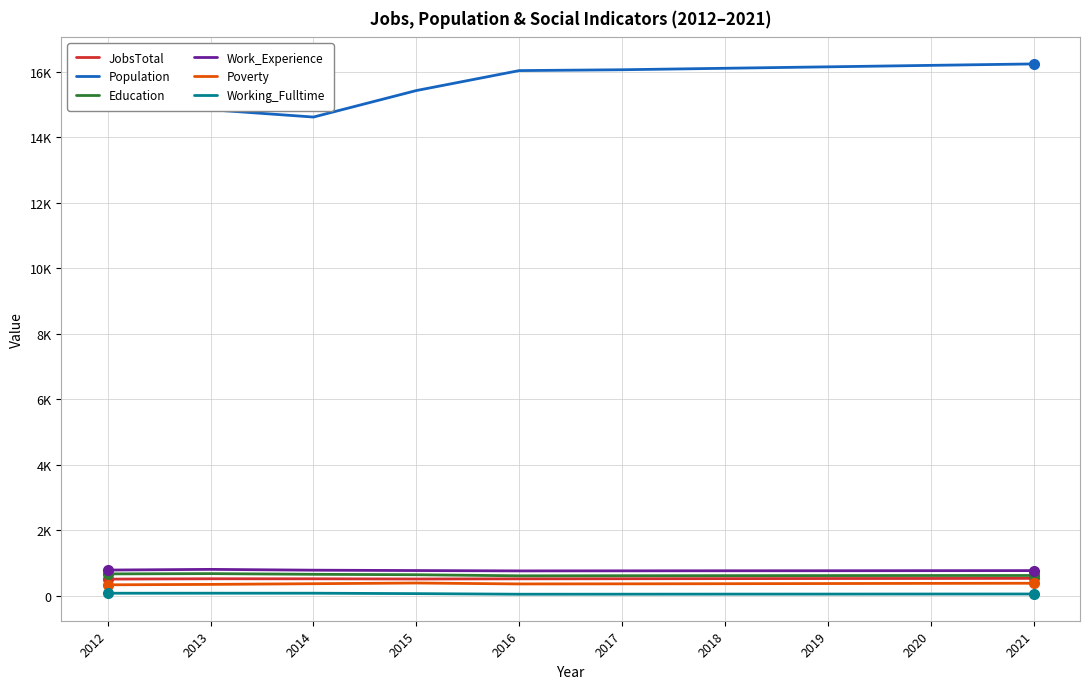

Reading left to right, what are all the values shown in this chart?

JobsTotal: 2012=510	2013=521	2014=520	2015=514	2016=519	2017=522	2018=525	2019=528	2020=530	2021=533
Population: 2012=15085	2013=14848	2014=14624	2015=15434	2016=16043	2017=16069	2018=16114	2019=16158	2020=16203	2021=16247
Education: 2012=670	2013=678	2014=657	2015=644	2016=611	2017=614	2018=616	2019=618	2020=620	2021=621
Work_Experience: 2012=787	2013=808	2014=783	2015=772	2016=761	2017=763	2018=765	2019=766	2020=768	2021=770
Poverty: 2012=336	2013=349	2014=370	2015=391	2016=363	2017=366	2018=370	2019=375	2020=380	2021=384
Working_Fulltime: 2012=79	2013=80	2014=80	2015=67	2016=49	2017=50	2018=52	2019=53	2020=55	2021=56